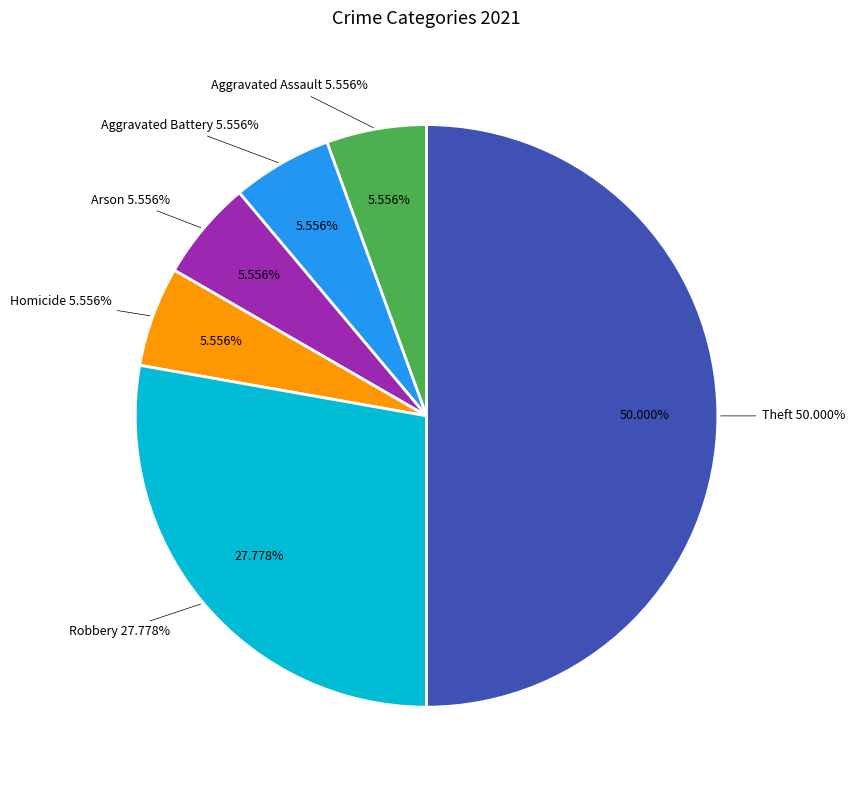

True or false: Robbery accounts for 28% of the total.

True